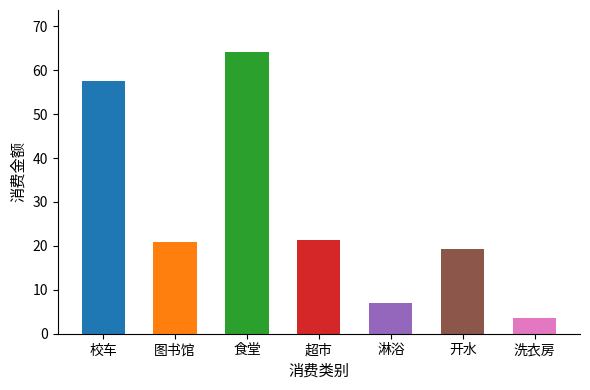

Reading left to right, what are all the values shown in this chart?

57.5	20.9	64.1	21.3	6.9	19.3	3.6